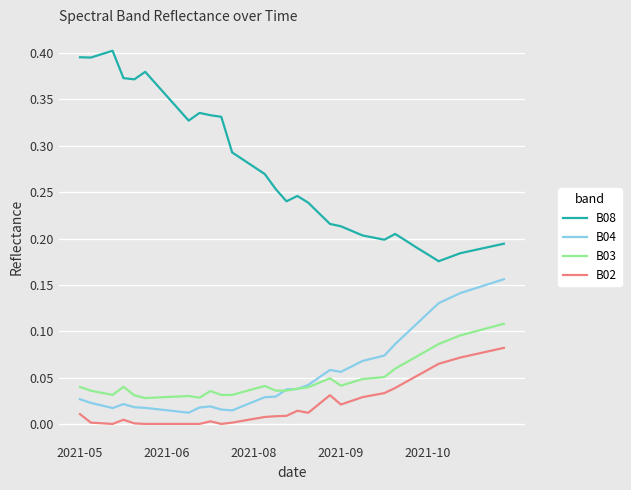

List the series in order of their peak value, highest first.

B08, B04, B03, B02